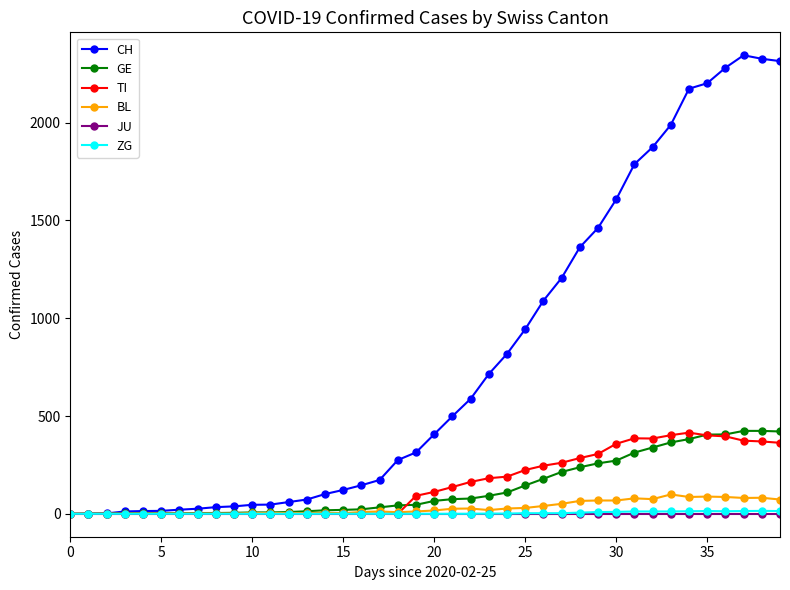

What is the value of the BL point at the 18th from the left?

12